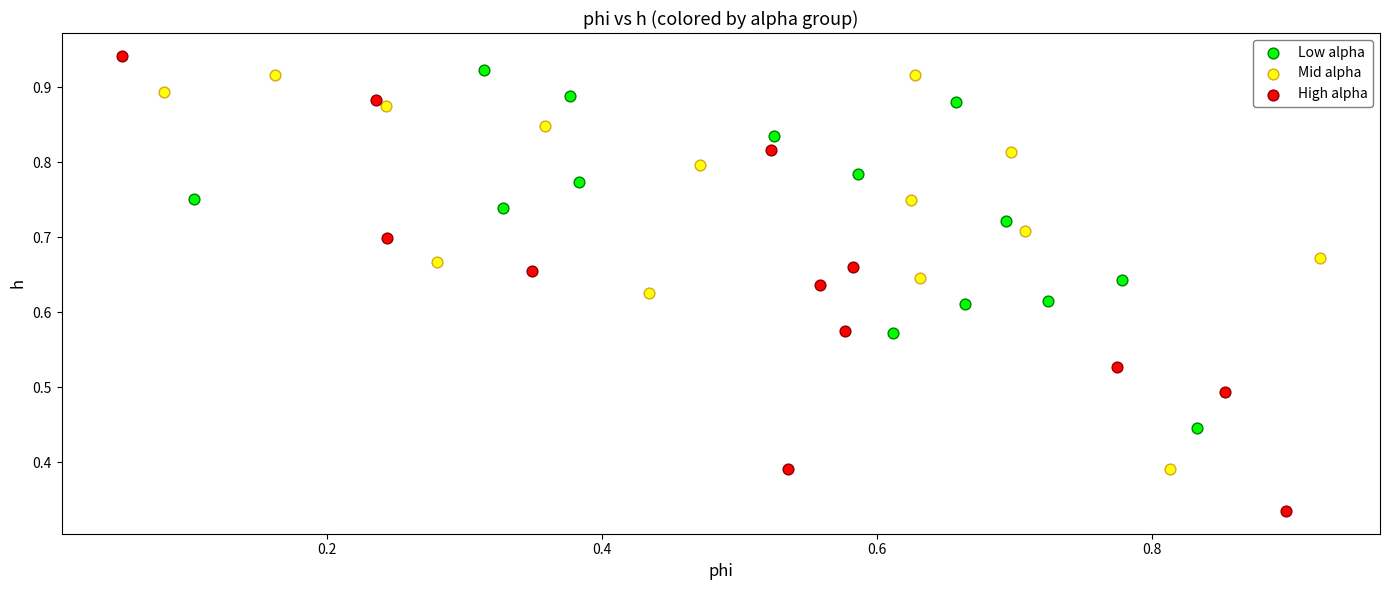

Which series has the widest spread of Y values?

High alpha